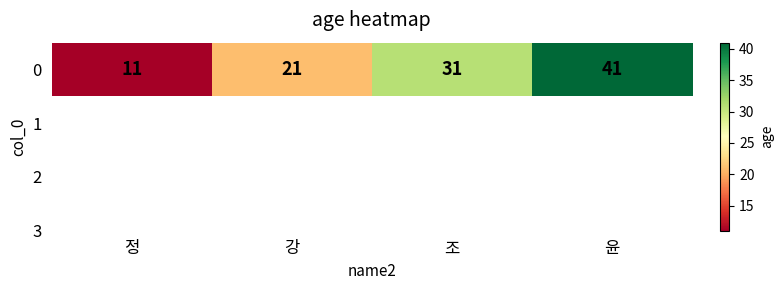

Where is the data nearest to the value 26?

강